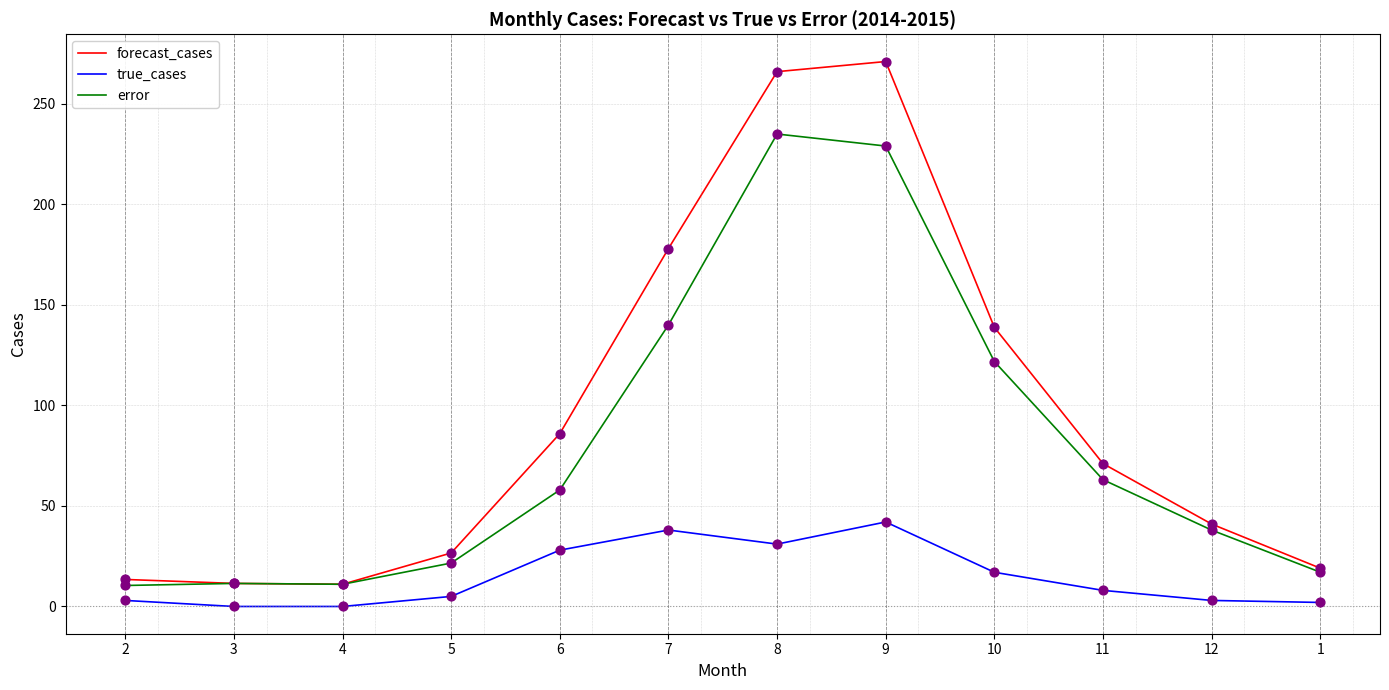

At which category is the sum across all series the highest?

9